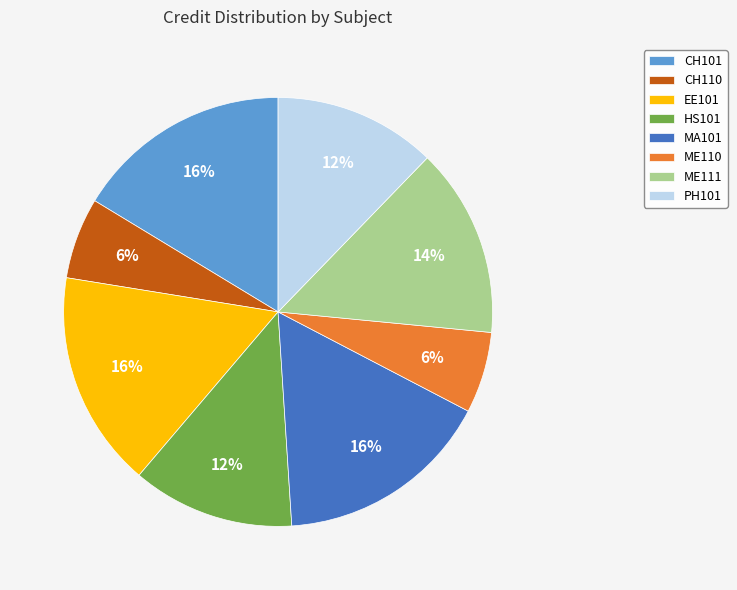

Does any single category account for the majority?

No